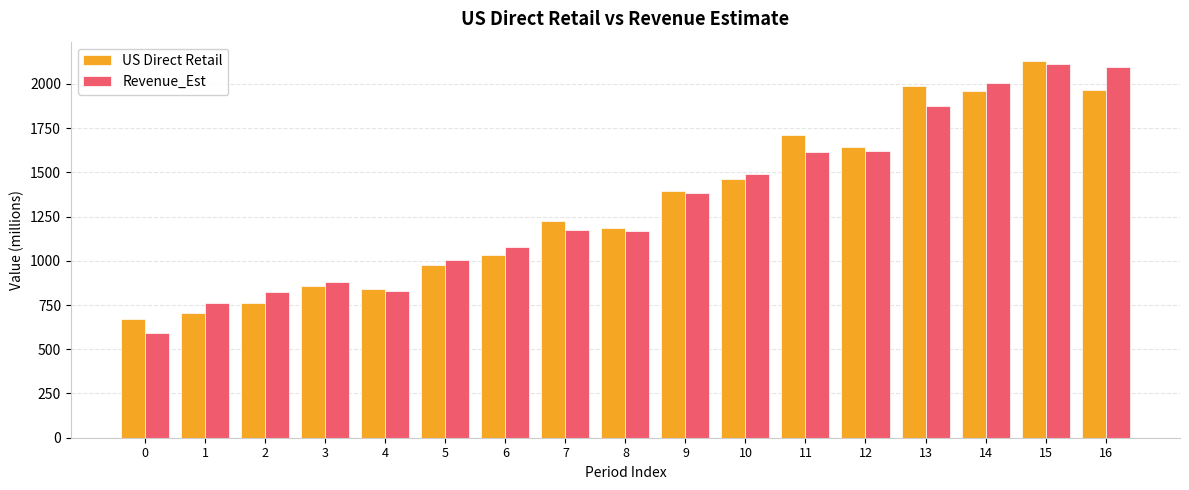

At how many categories does at least one series exceed 930?

12